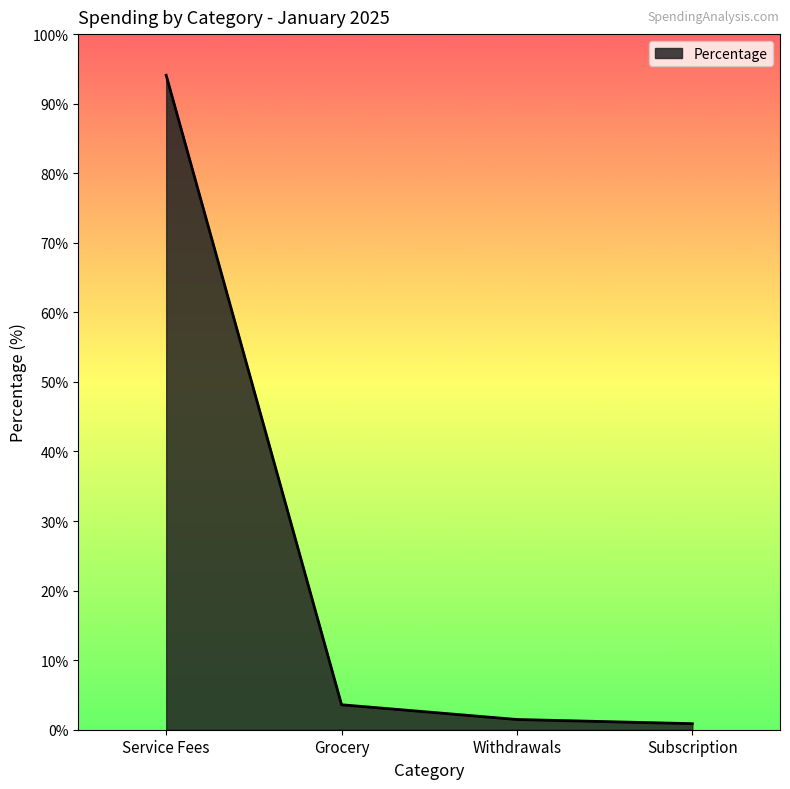

Reading left to right, transcribe all the data shown in this chart.

Service Fees=94.1	Grocery=3.6	Withdrawals=1.5	Subscription=0.9